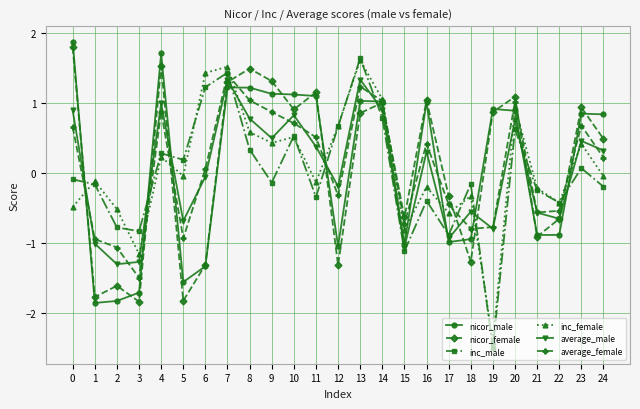

Which series has the widest spread of values?

inc_male